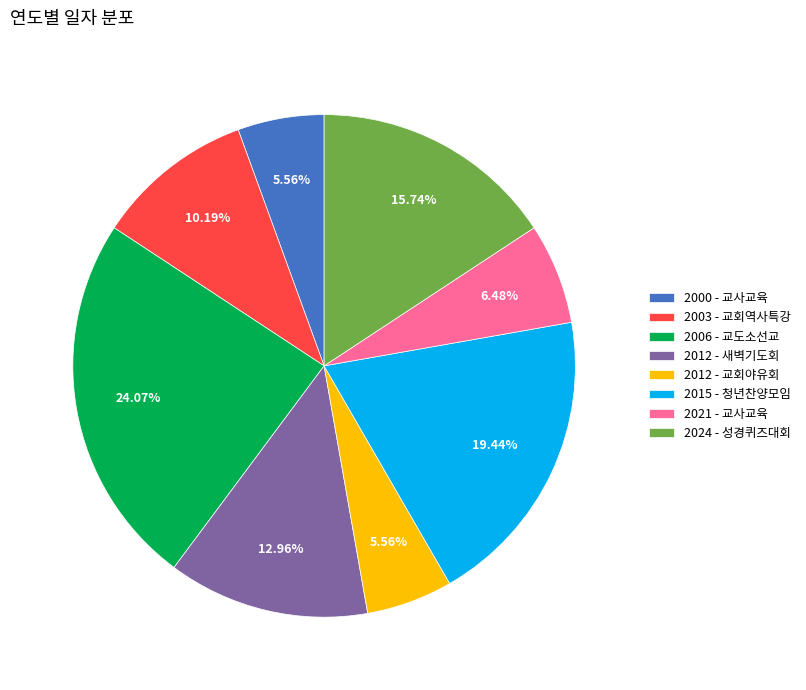

Which has a higher value, 2000 - 교사교육 or 2015 - 청년찬양모임?

2015 - 청년찬양모임